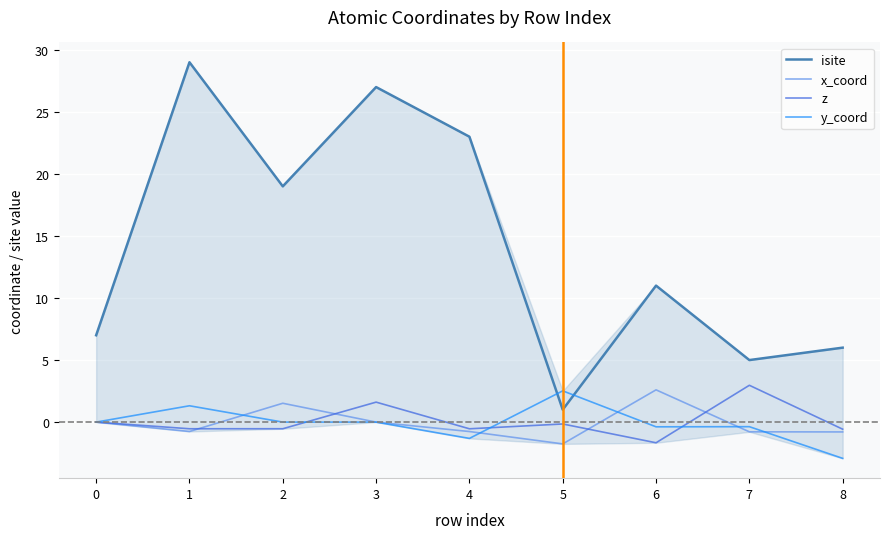

True or false: z has a value of -0.6 at 8.

True